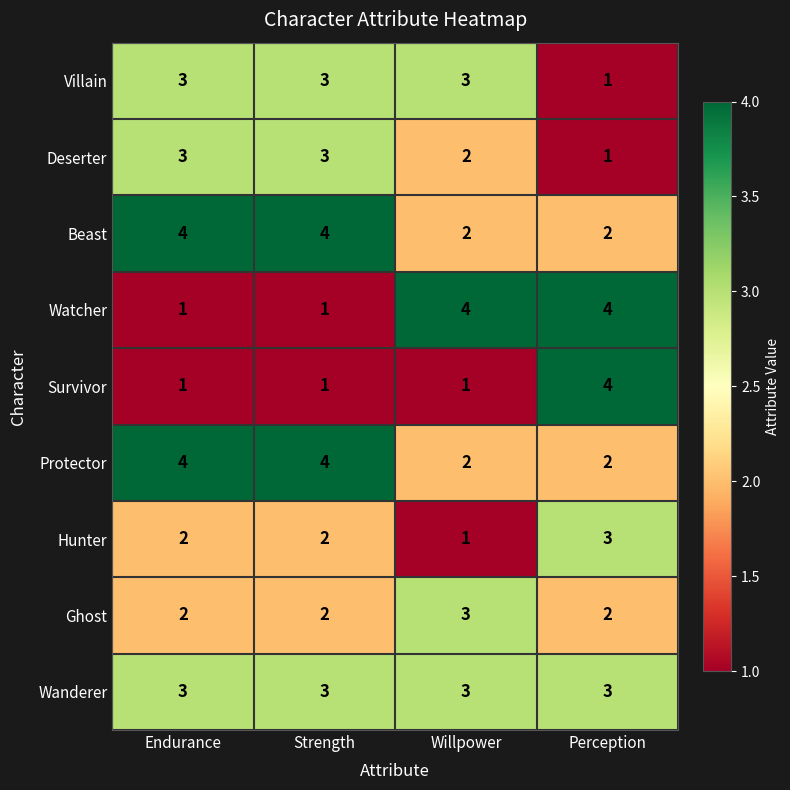

Read the Hunter value at Perception.

3